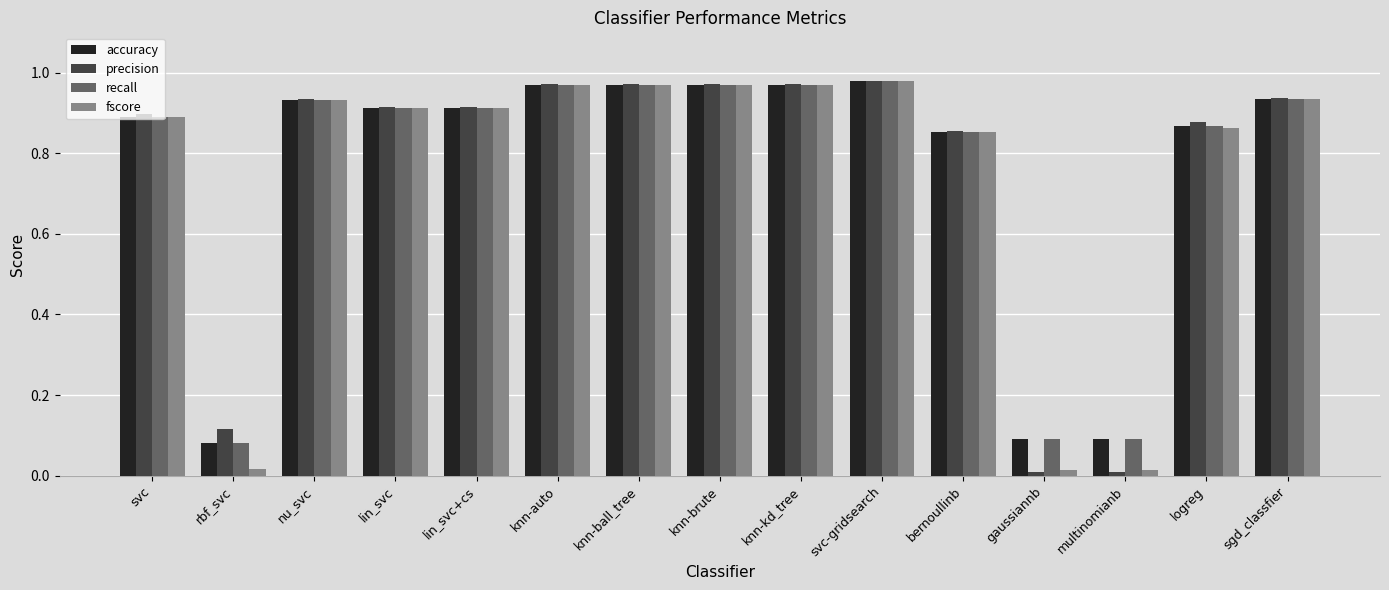

What is the average value of the fscore series?

0.7